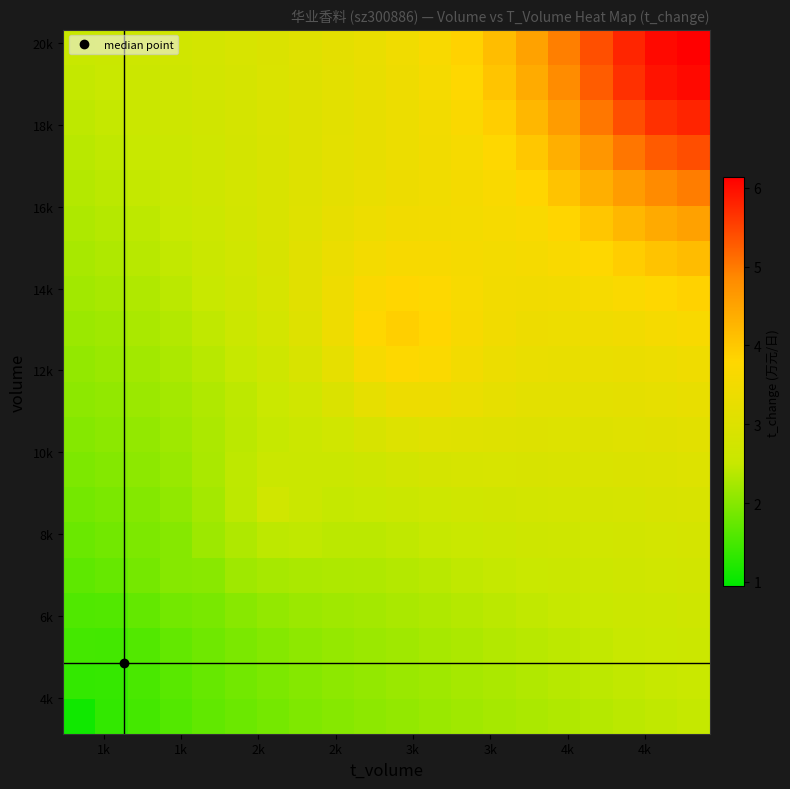

What is the smallest value displayed?

1.1